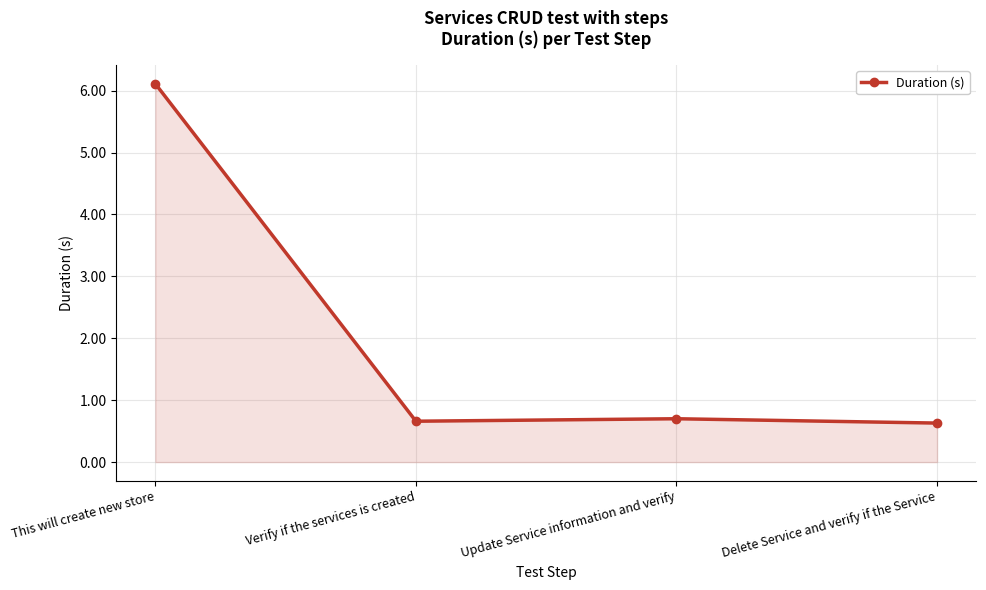

True or false: the data has more than 1 interior local peaks.

False